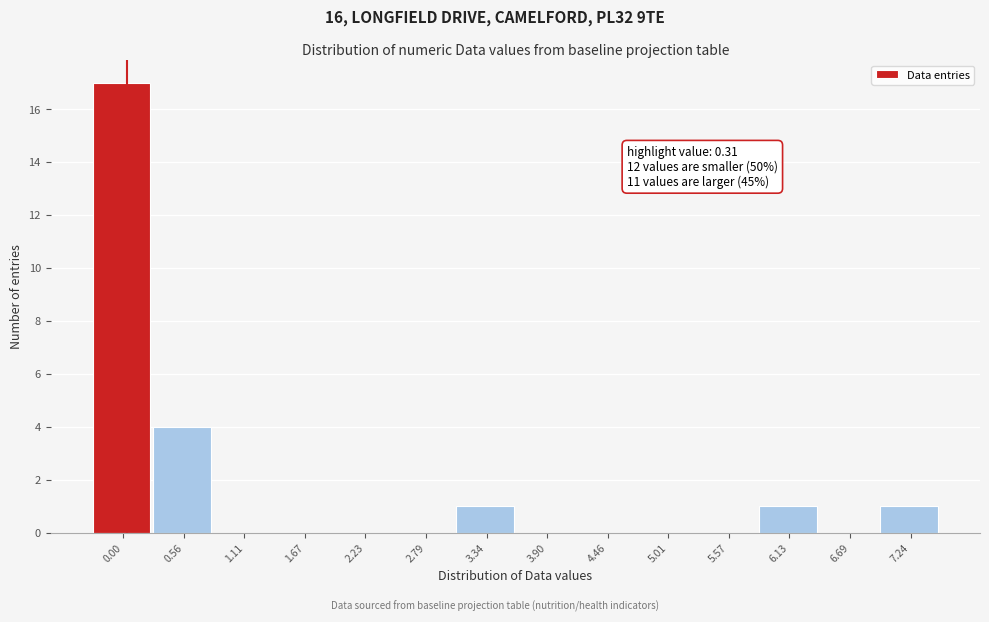

Reading left to right, list all the values displayed in this chart.

0.00=17	0.56=4	1.11=0	1.67=0	2.23=0	2.79=0	3.34=1	3.90=0	4.46=0	5.01=0	5.57=0	6.13=1	6.69=0	7.24=1